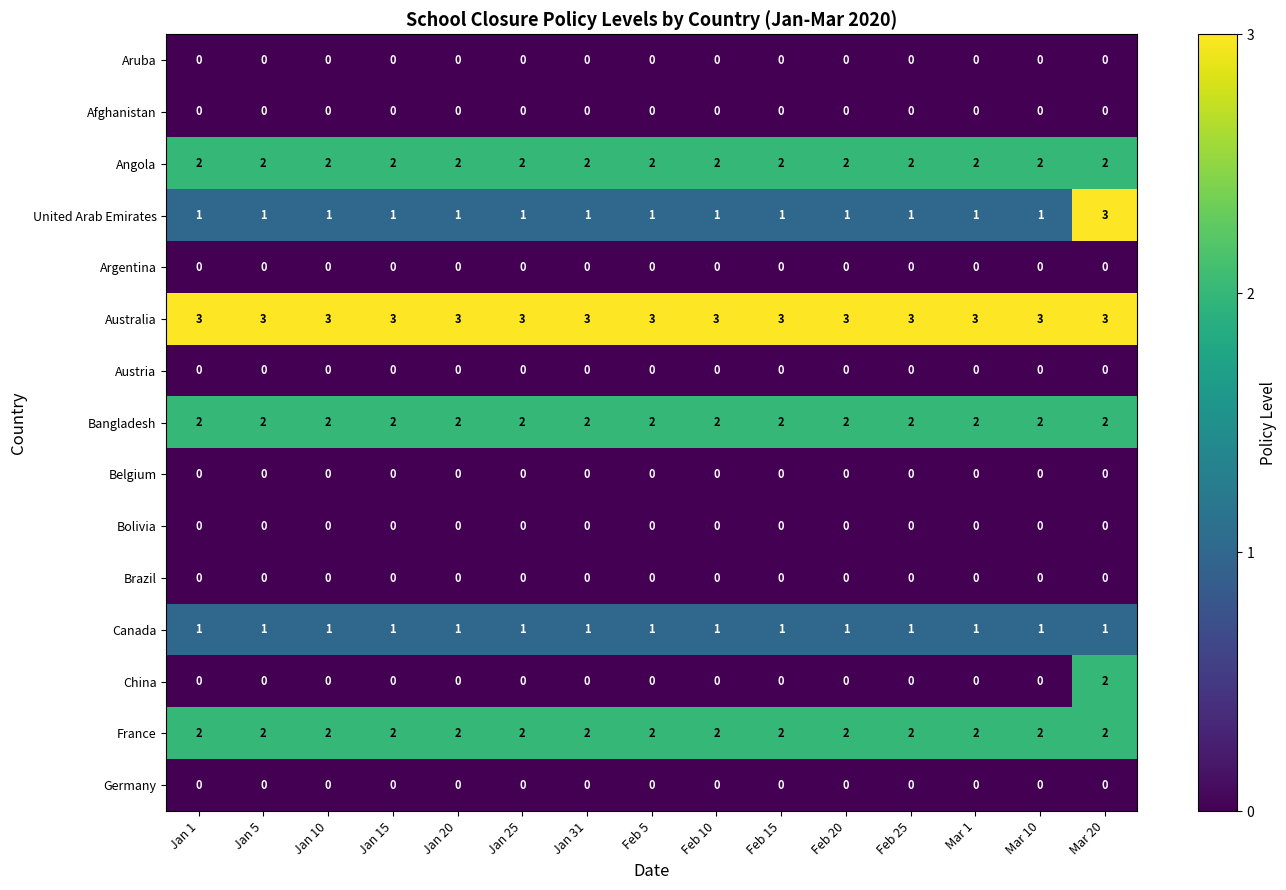

Which category has the highest value in the United Arab Emirates series?

Mar 20